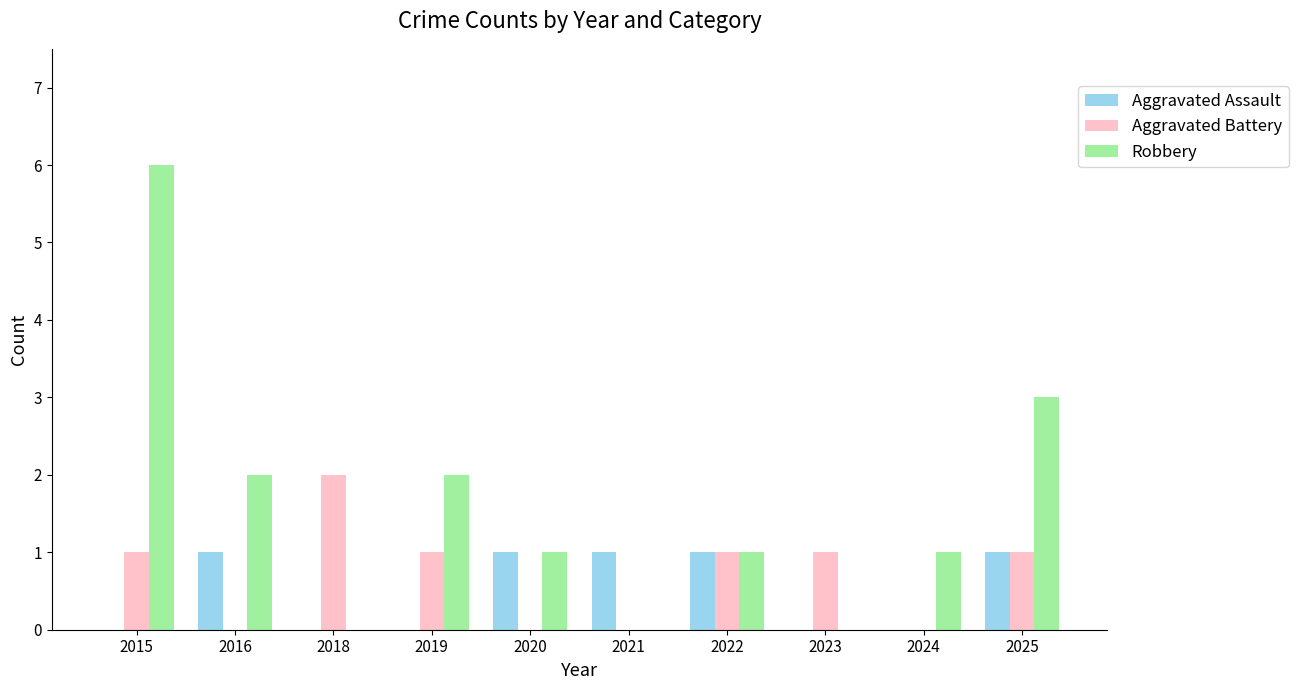

Which series changed the most between 2018 and 2021?

Aggravated Battery